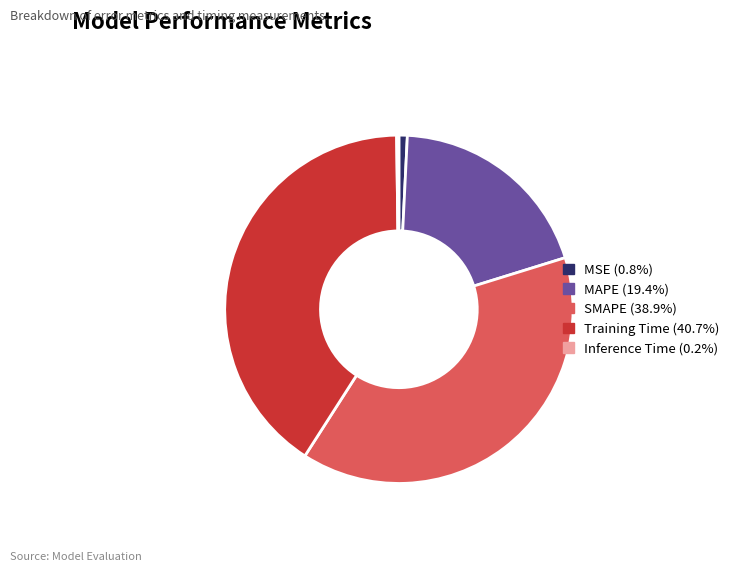

Is it true that SMAPE is 28% of the pie?

False